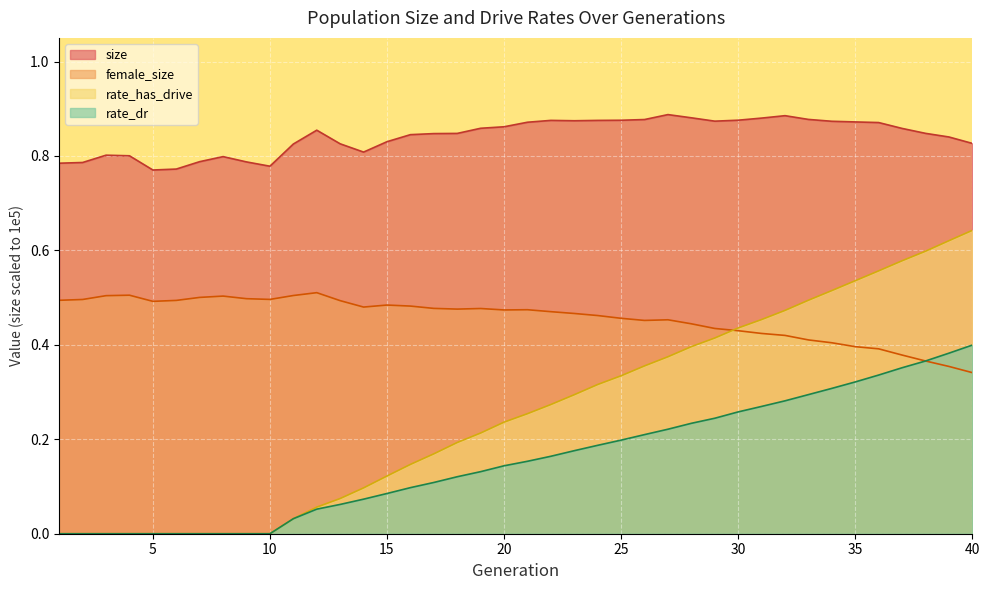

At which label does rate_dr reach its peak?

40